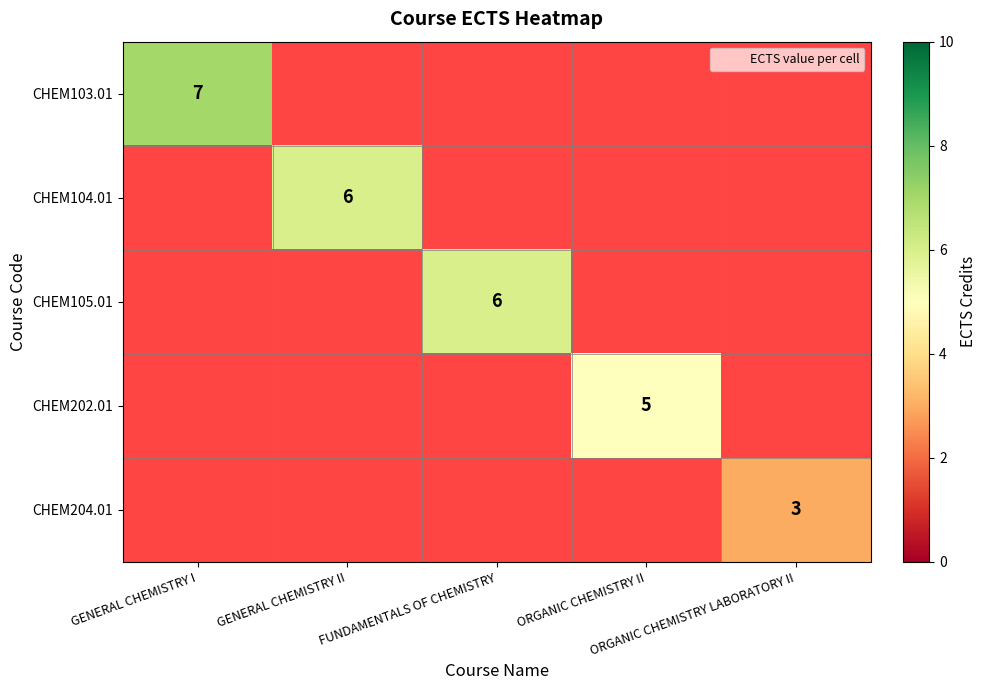

Count the number of data series in this chart.

5